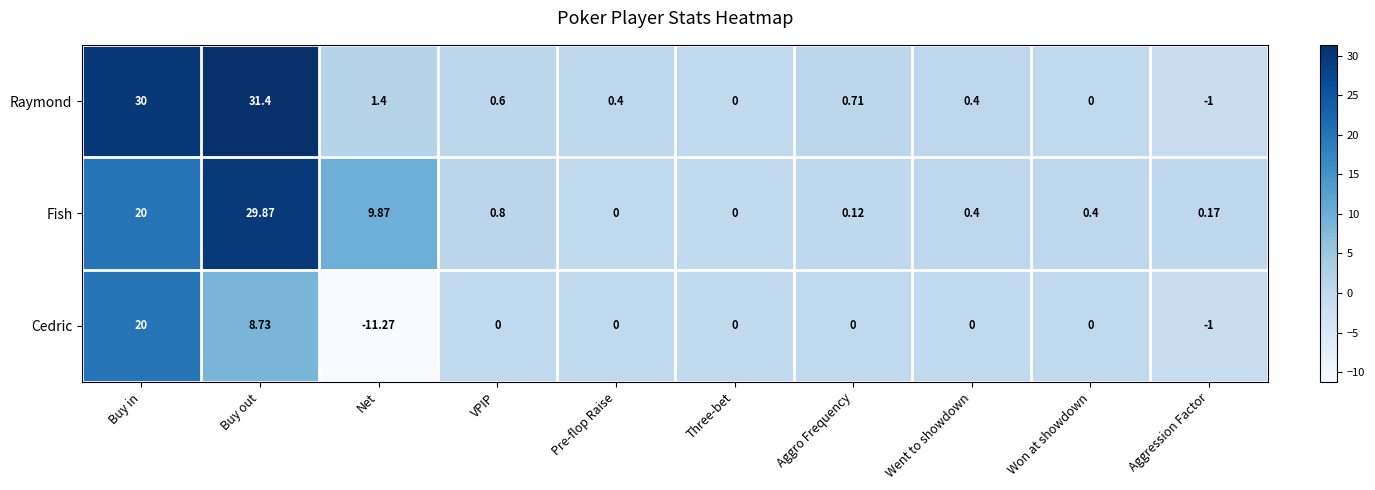

Is the value of Fish at Buy in greater than the value of Cedric at Went to showdown?

Yes